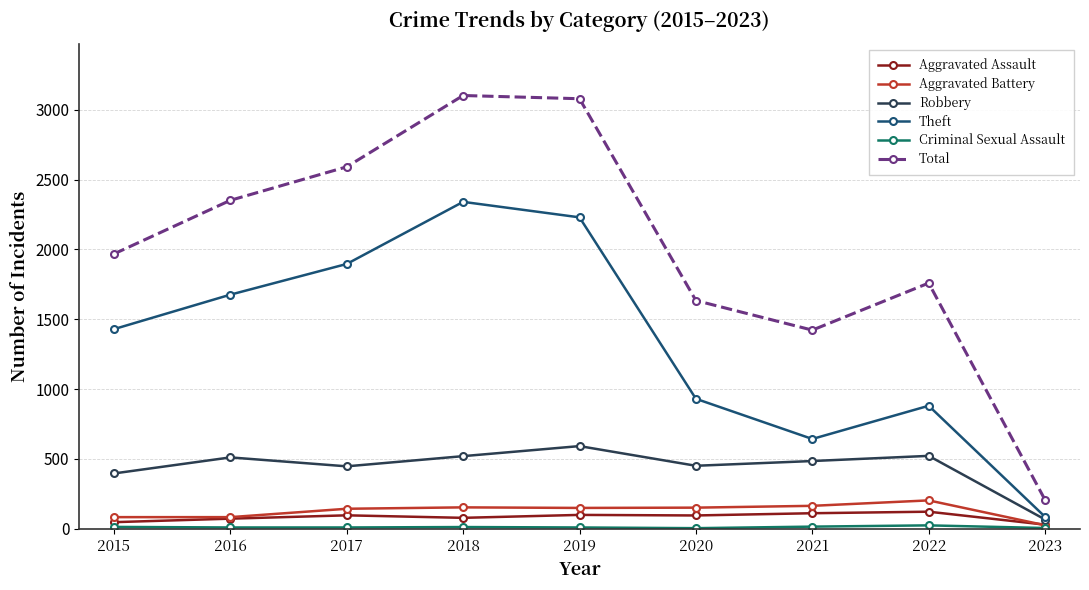

What is the maximum value shown in the chart?

3103